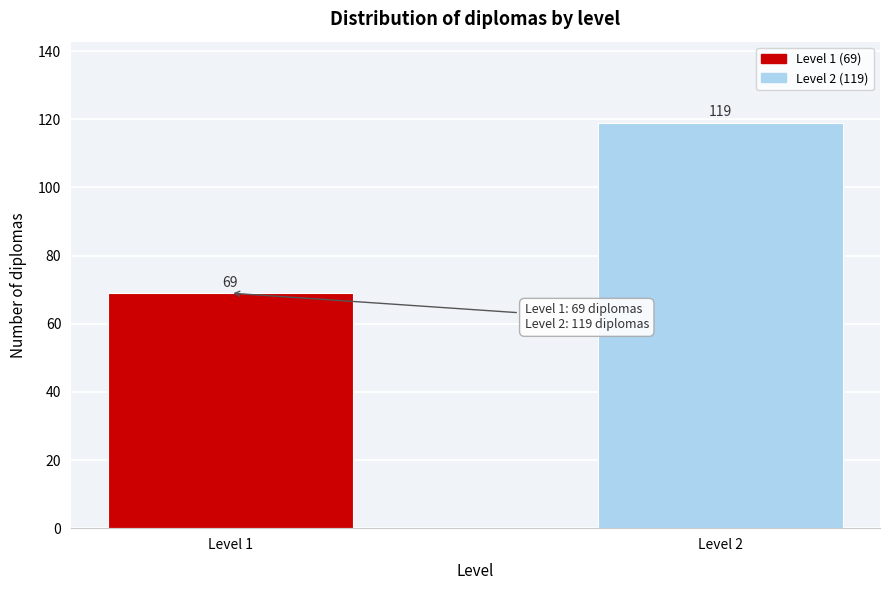

Reading right to left, what are all the values shown in this chart?

119	69